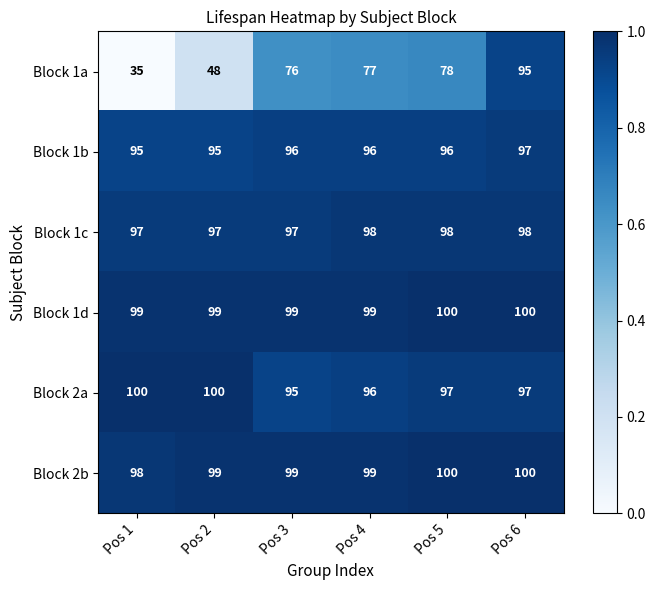

What is the difference between the second highest and minimum values in the Block 2a series?

5